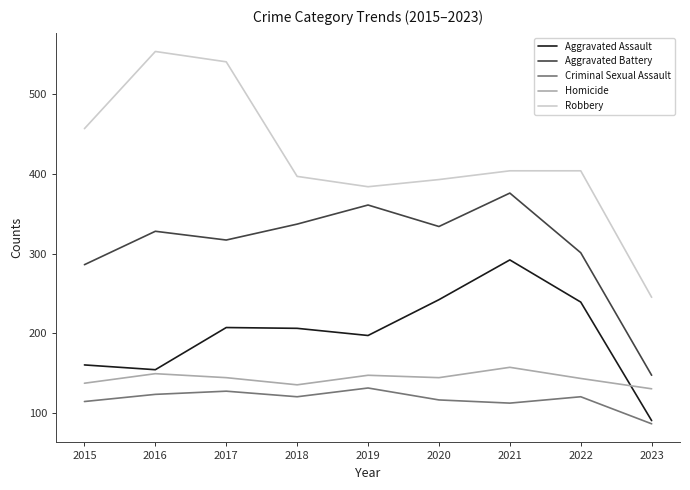

Does the chart display data point markers on the line(s)?

No